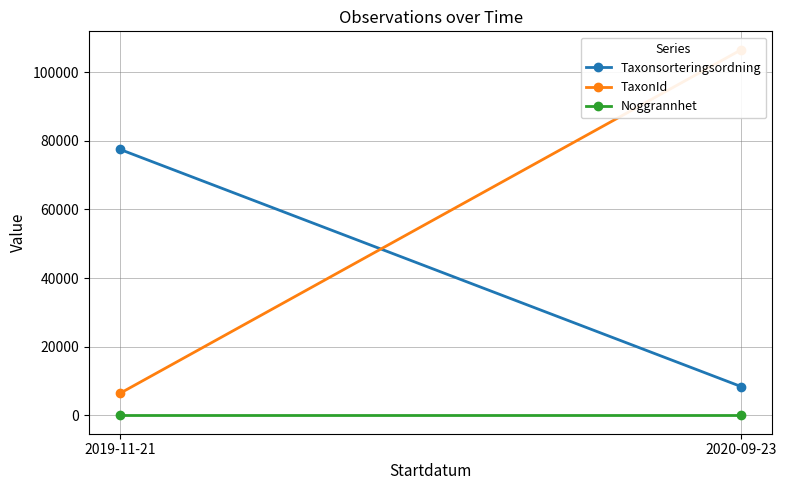

What is the approximate value of TaxonId at 2019-11-21?

6425